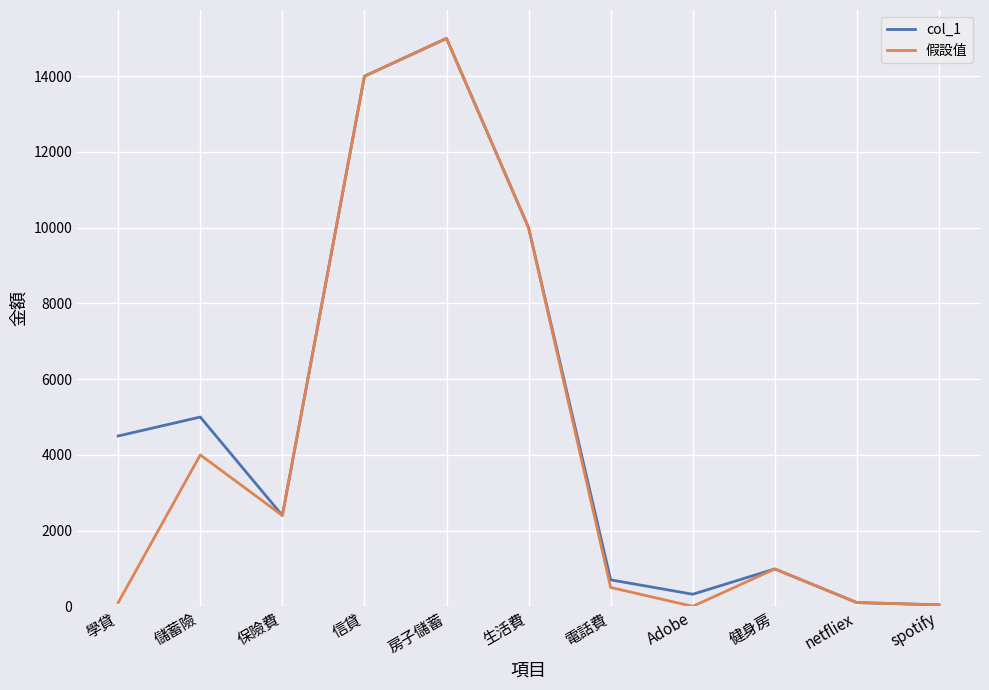

The value of col_1 at 學貸 is 2214. True or false?

False